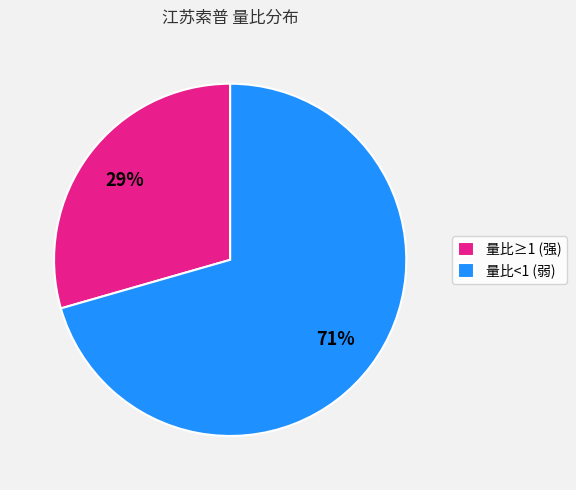

To the nearest percent, what is the combined percentage of 量比<1 (弱) and 量比≥1 (强)?

100%